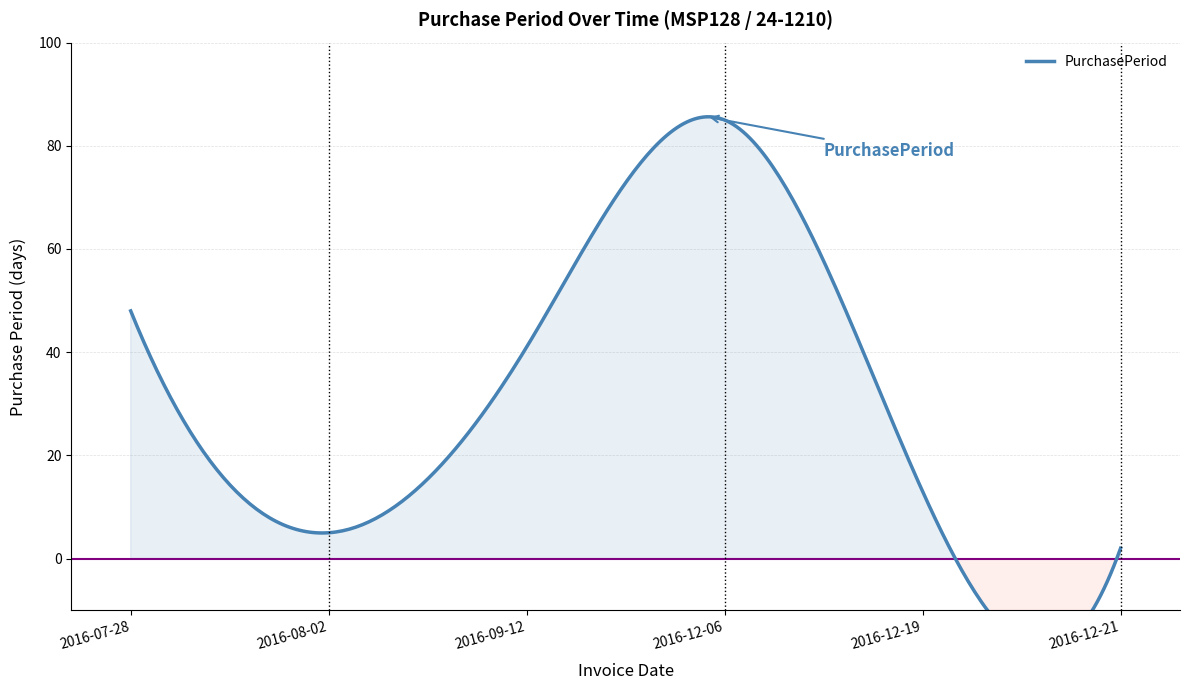

The chart shows a value of 1 at 2016-12-21. True or false?

False